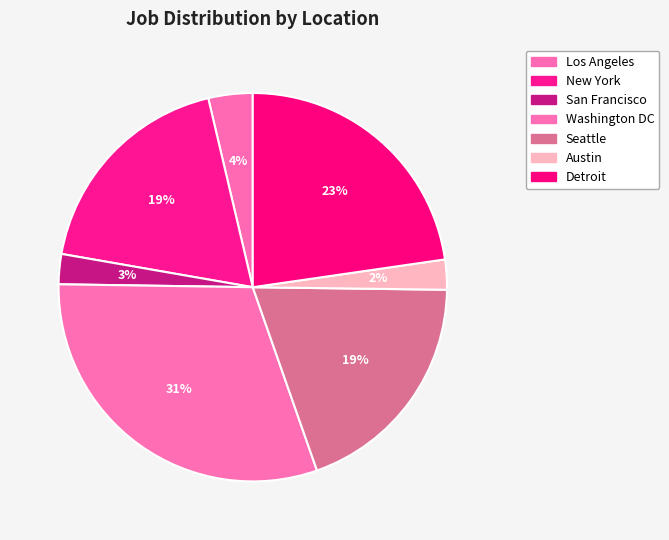

What percentage is the Seattle slice, to the nearest percent?

19%